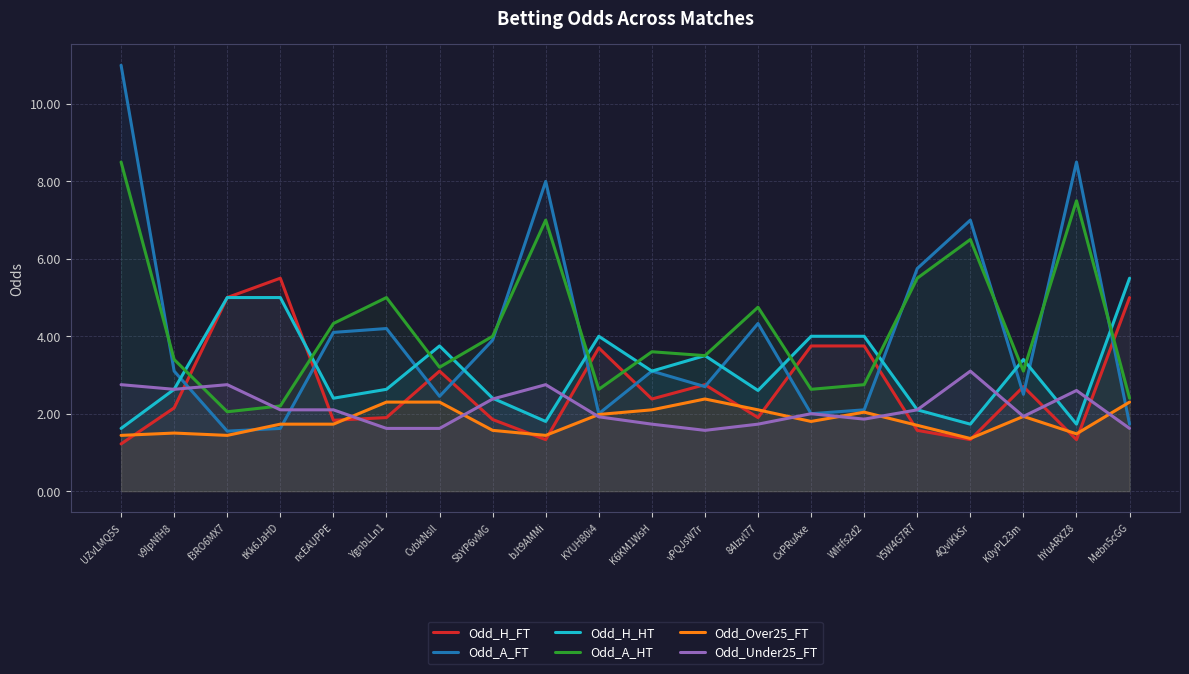

True or false: Odd_A_HT and Odd_Over25_FT intersect in this chart.

False